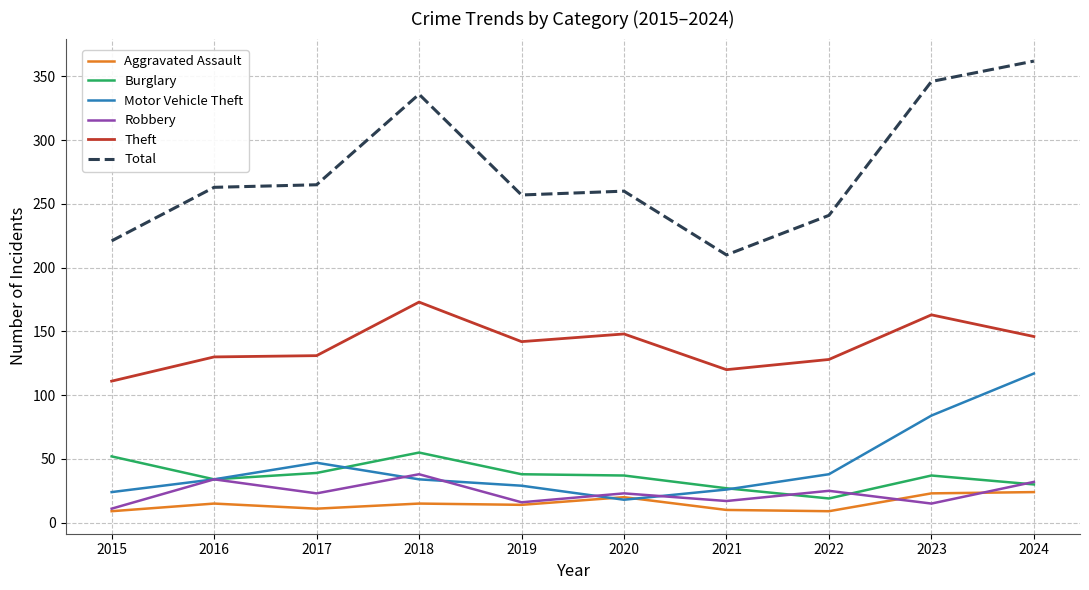

True or false: Total and Theft intersect in this chart.

False